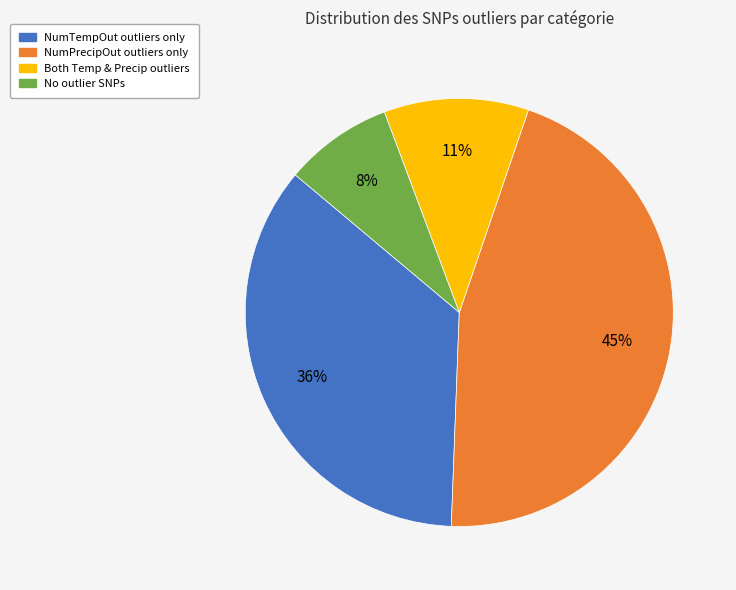

To the nearest percent, what is the difference between the largest and smallest slice percentages?

37%